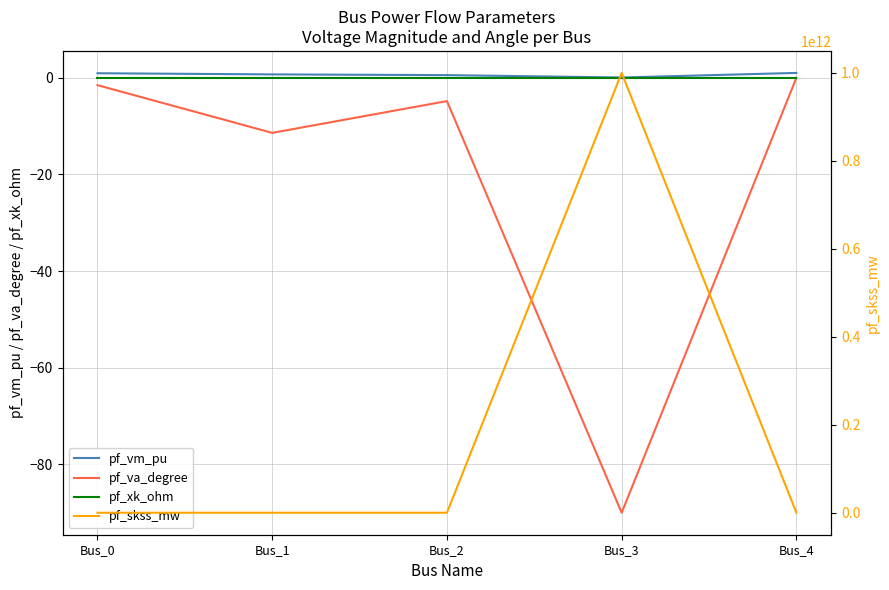

What is the minimum value shown in the chart?

-90.0